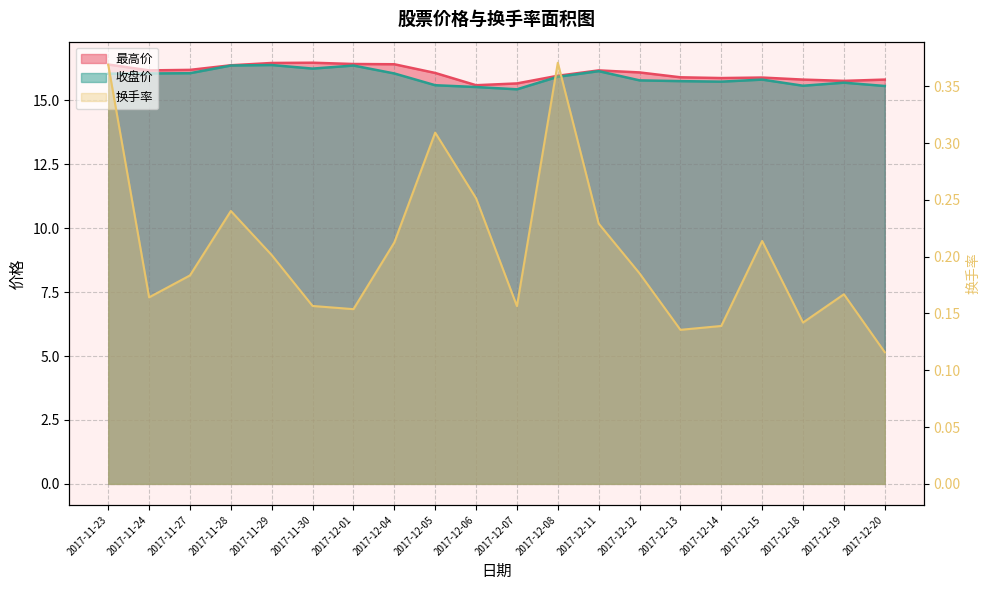

Where does the 最高价 series first go above 16?

2017-11-23